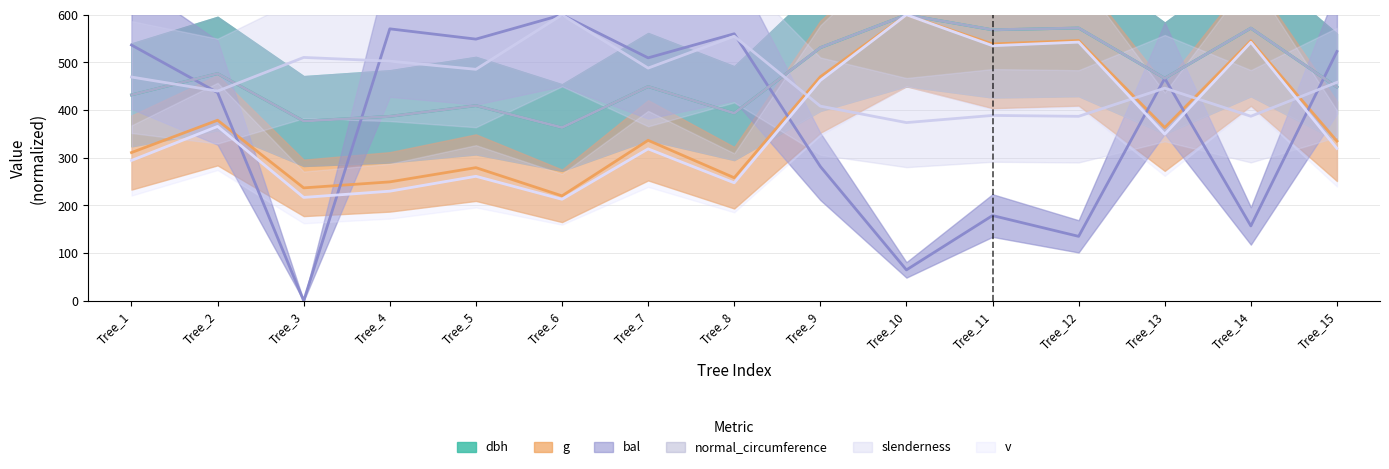

The value of v at Tree_3 is 375.0. True or false?

False